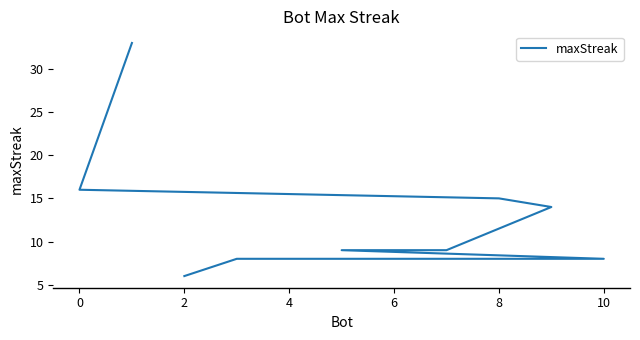

What is the difference between the second highest and minimum values?

10